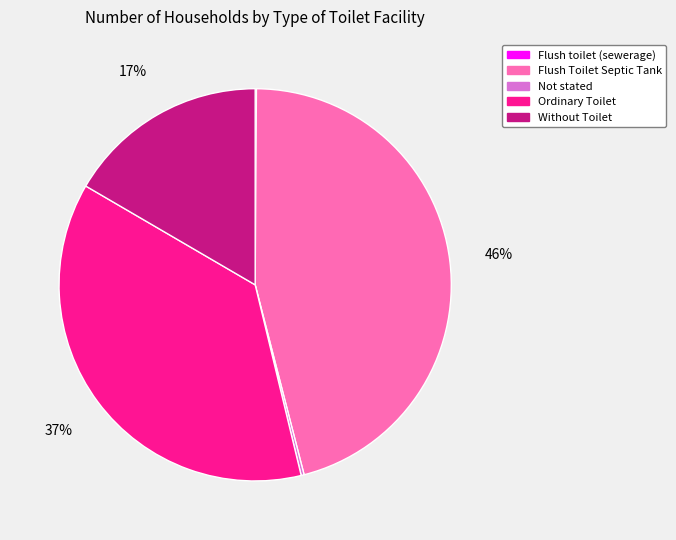

Does Ordinary Toilet represent more than half of the total?

No